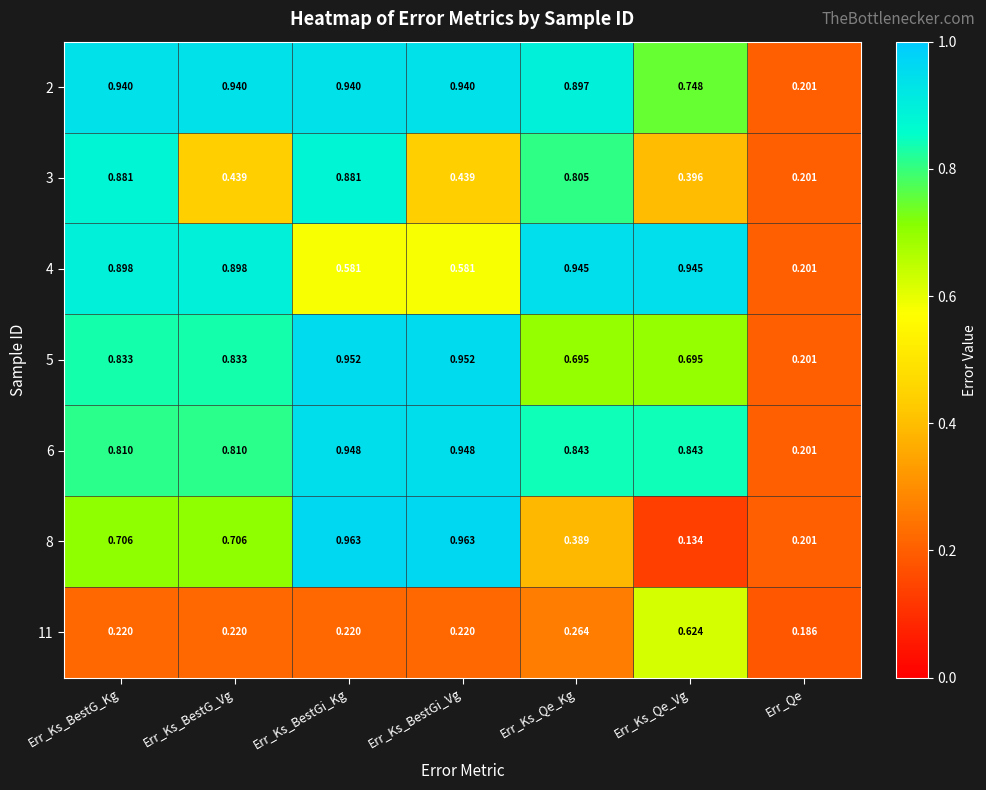

Which category has the lowest value in the 11 series?

Err_Qe